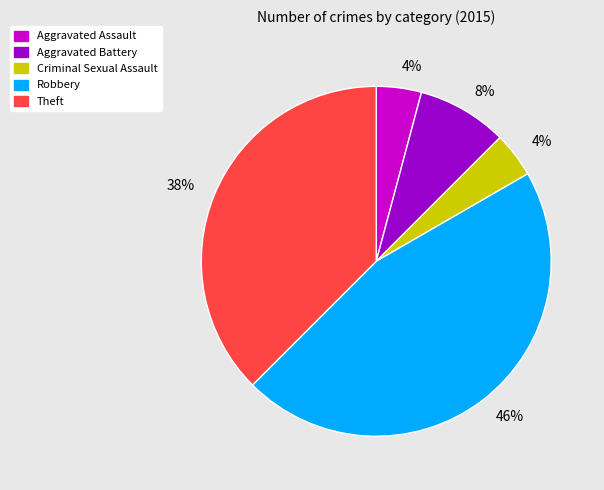

Is there any slice that represents more than half of the pie?

No